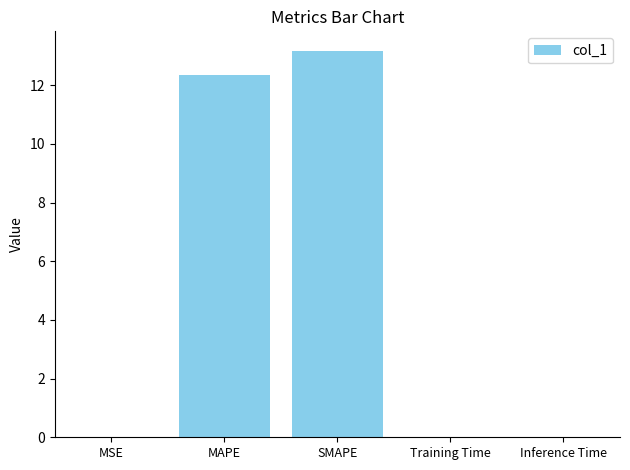

Approximately how many times larger is the value at MAPE compared to SMAPE?

0.9